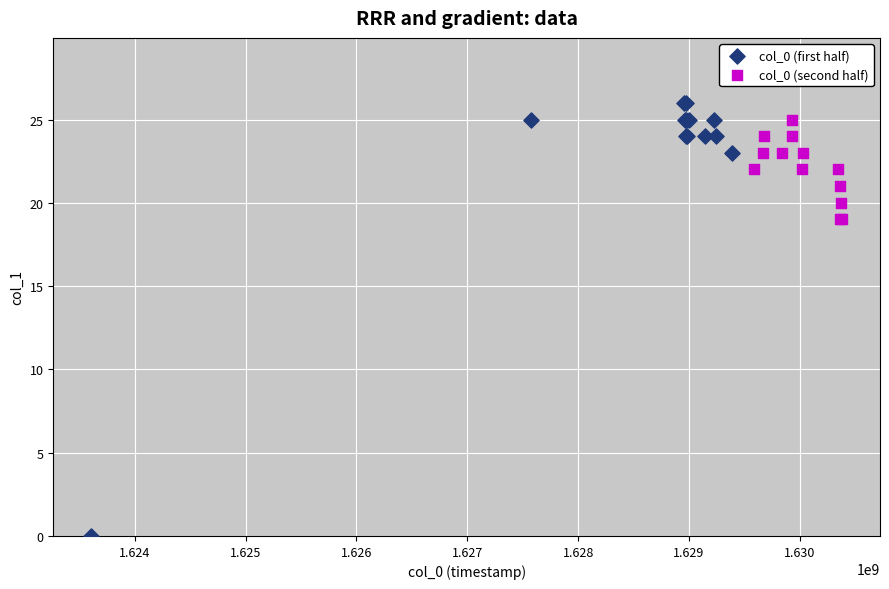

Which series contains the lowest Y value?

col_0 (first half)